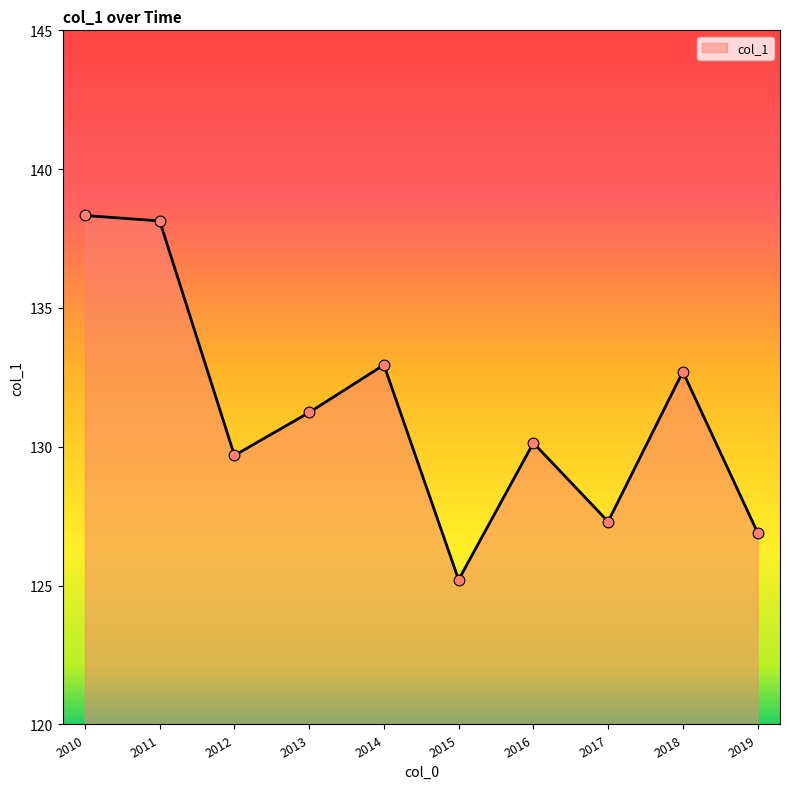

What is the ratio of the value at 2010 to the value at 2016?

1.1